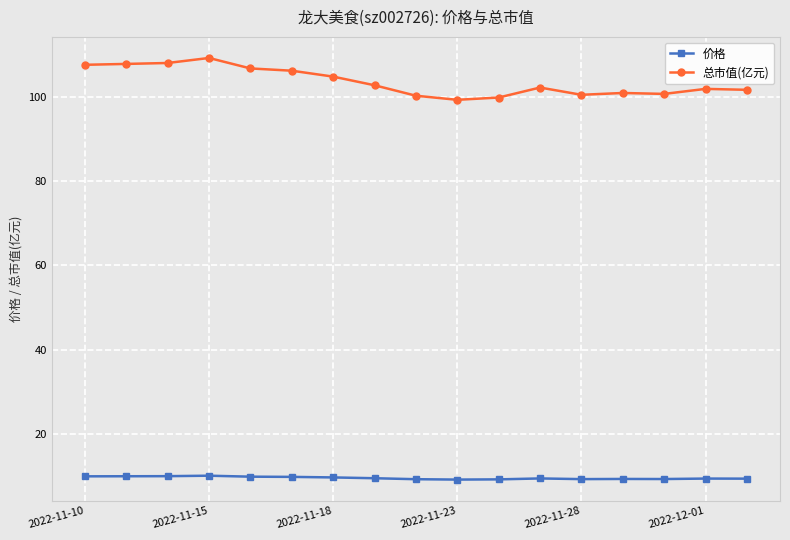

At how many categories does at least one series exceed 84?

17